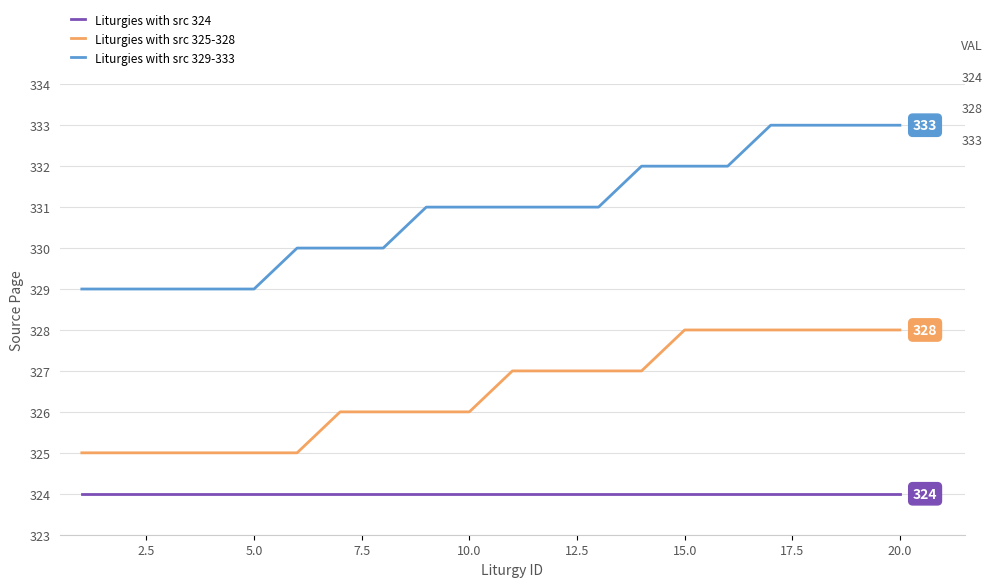

Which series has the largest total across all categories?

Liturgies with src 329-333